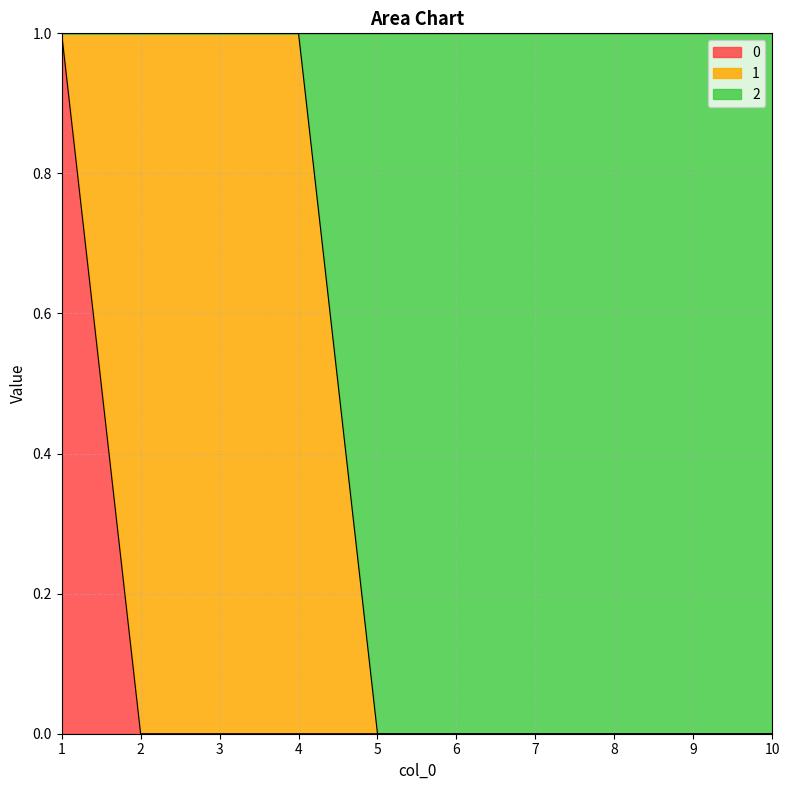

True or false: 0 has more than 0 points higher than both neighbors.

False